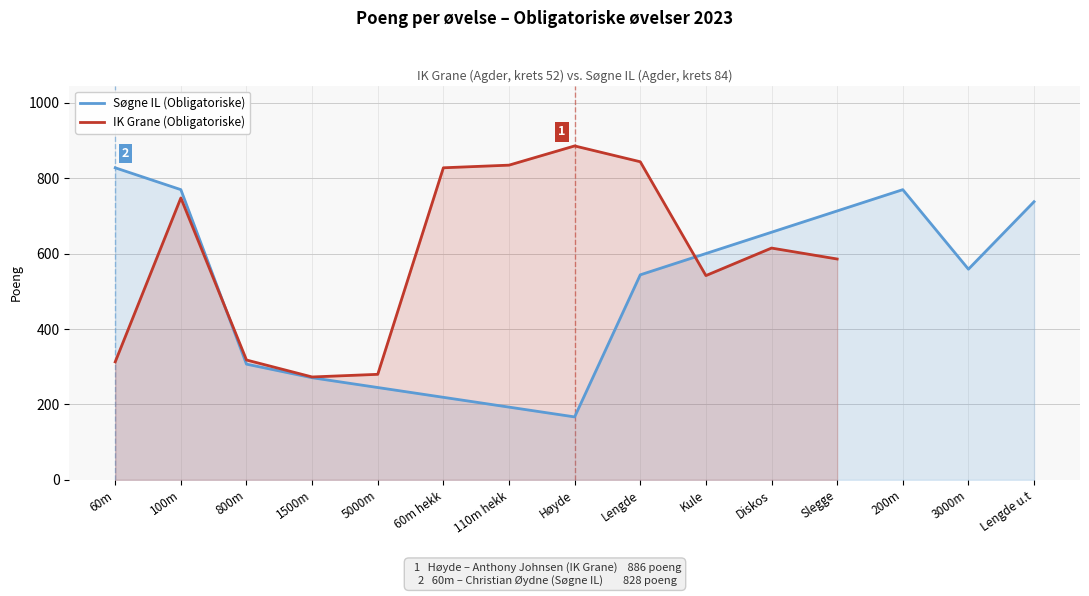

At which category does the data reach its first local peak?

100m